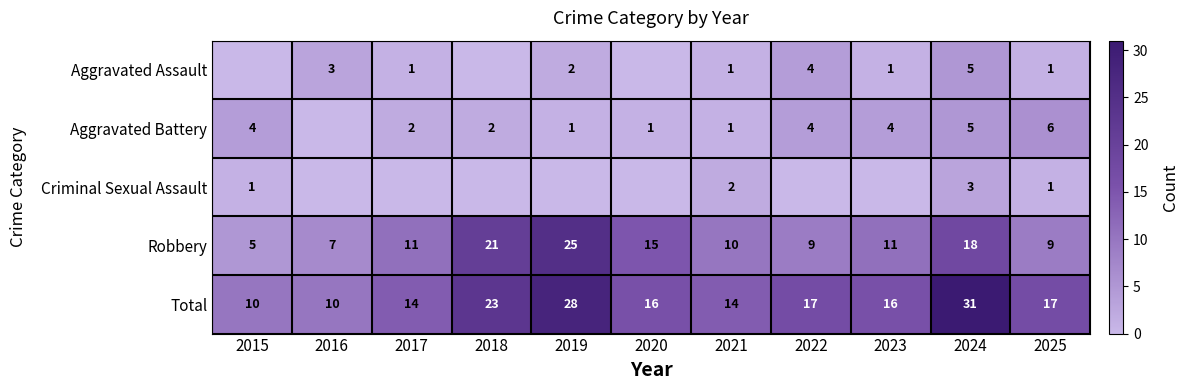

What is the lowest value of the Total series?

10